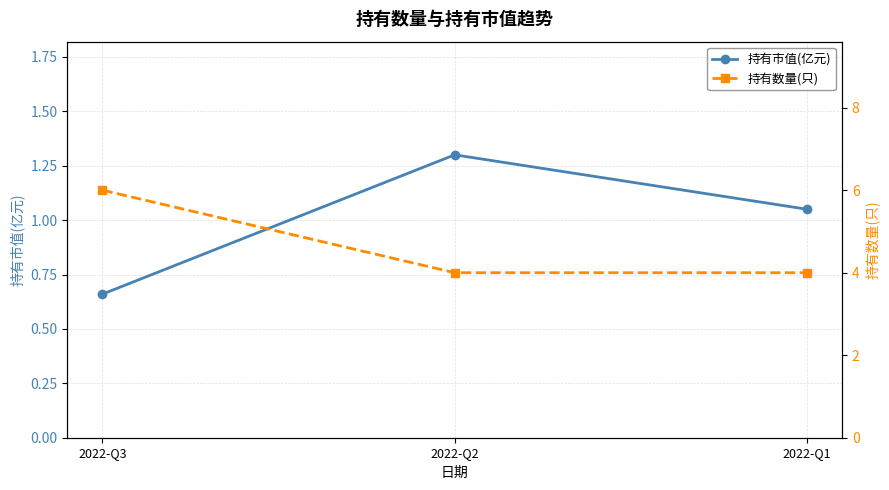

Rank the series by their average value, from lowest to highest.

持有市值(亿元), 持有数量(只)